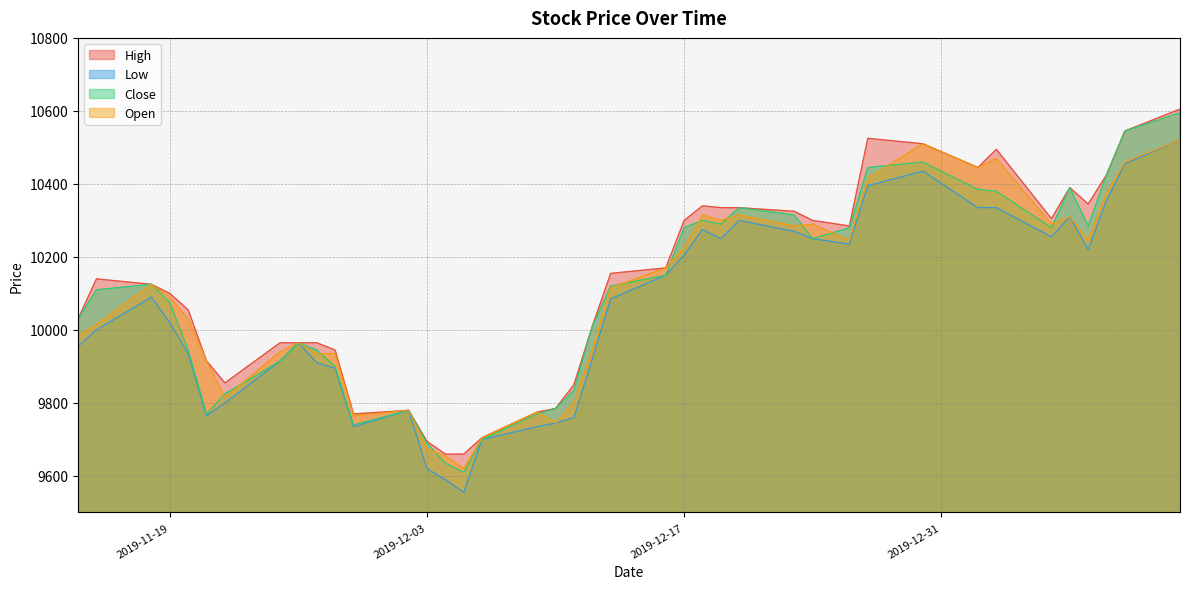

What is the difference between the highest and lowest values at 2020-01-10?

90